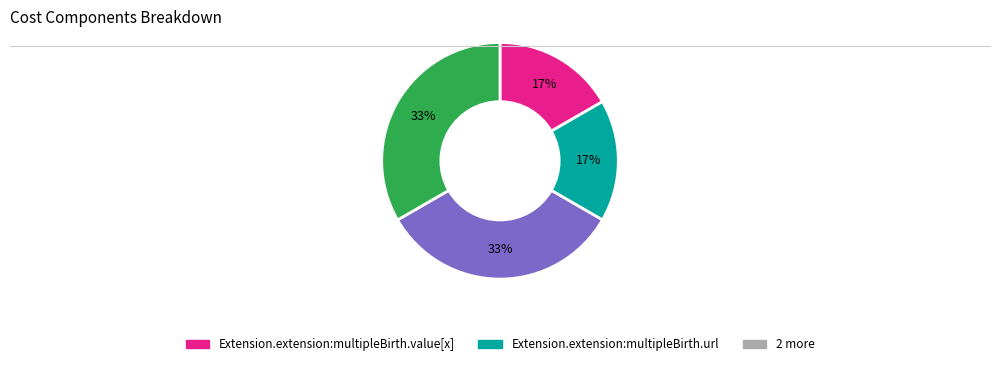

Is there a majority slice in this chart?

No